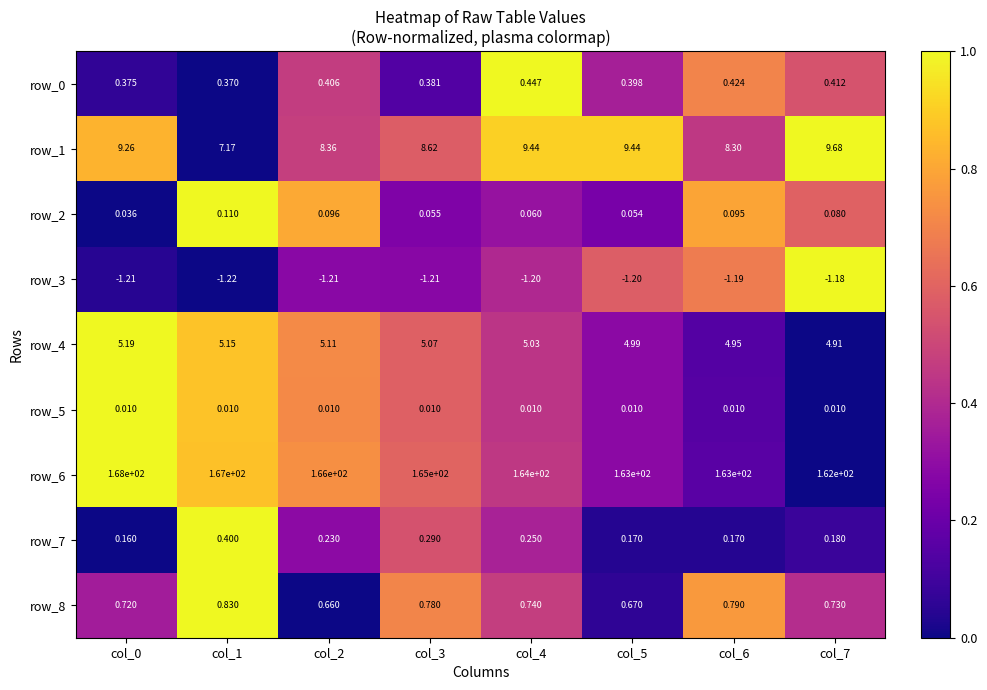

Is the value of row_4 at col_2 greater than the value of row_8 at col_7?

Yes